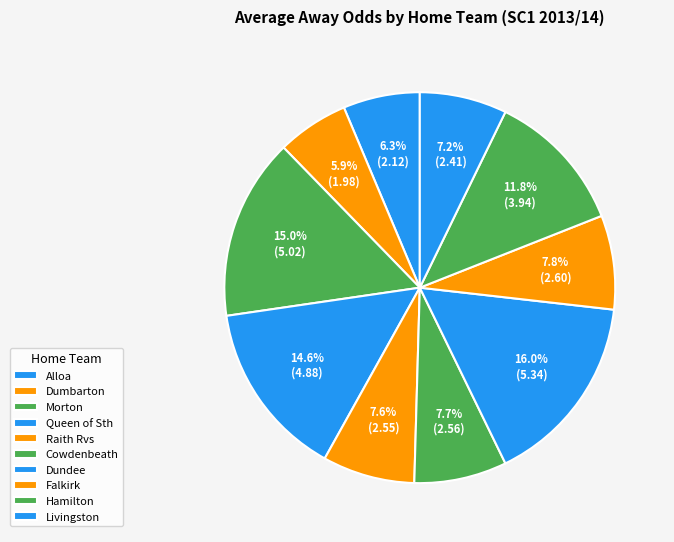

How many slices are in this pie chart?

10